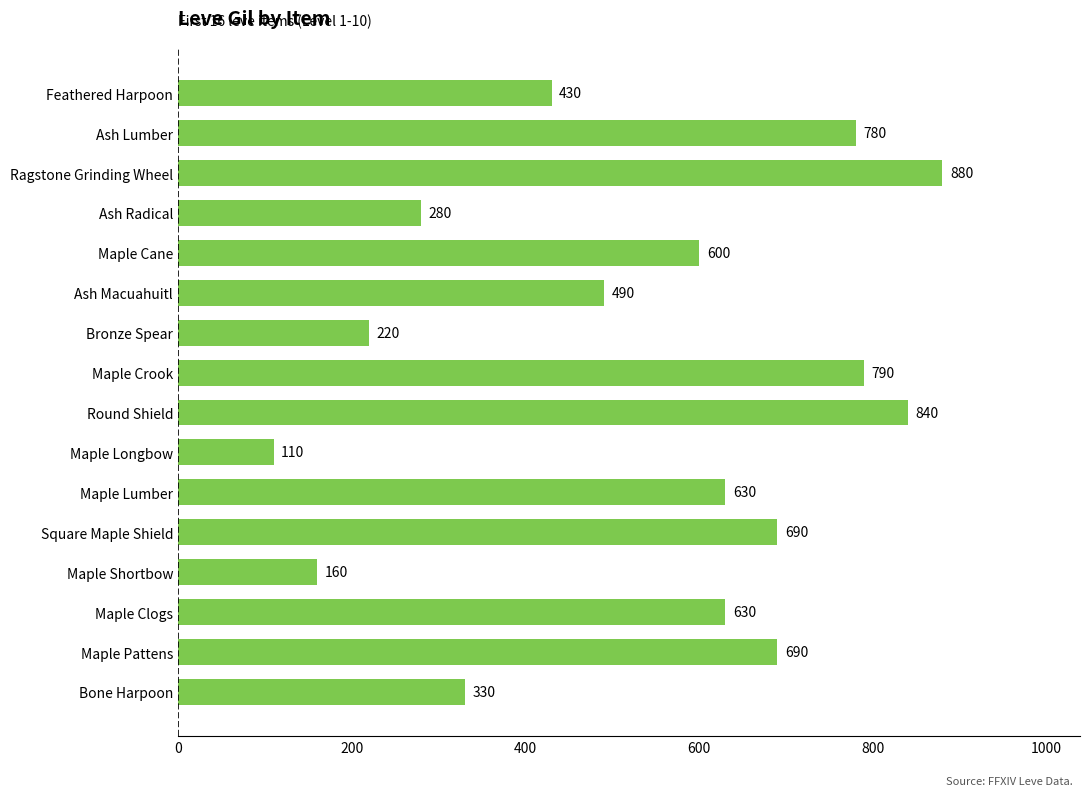

What is the difference between the maximum and second lowest values?

720